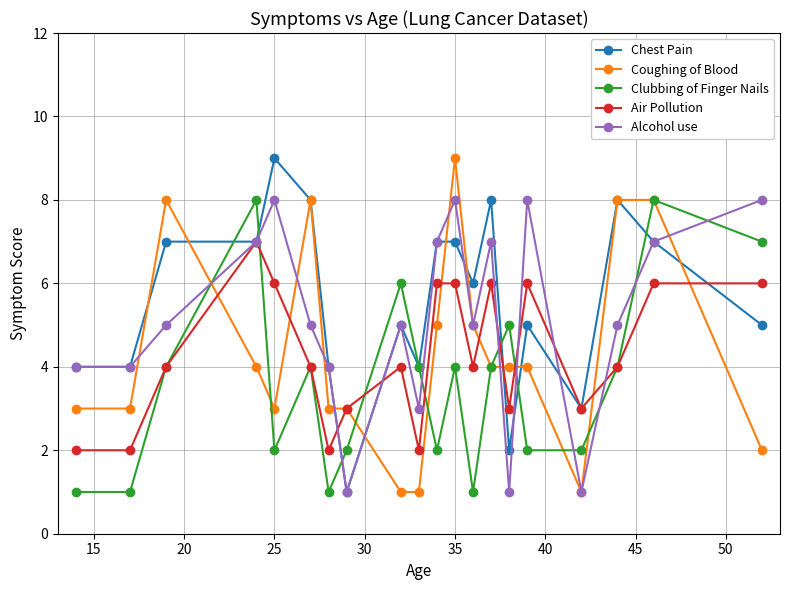

True or false: Air Pollution has more than 2 interior local peaks.

True